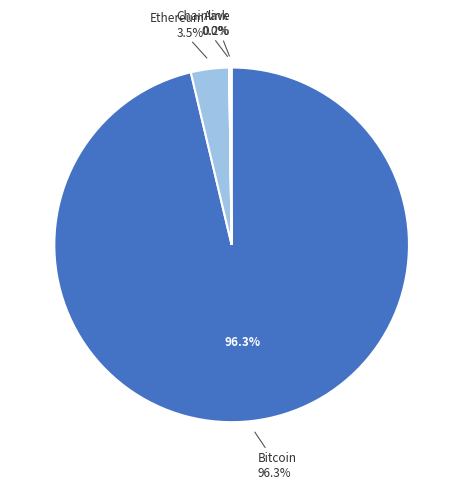

Is it true that Bitcoin is 99% of the pie?

False